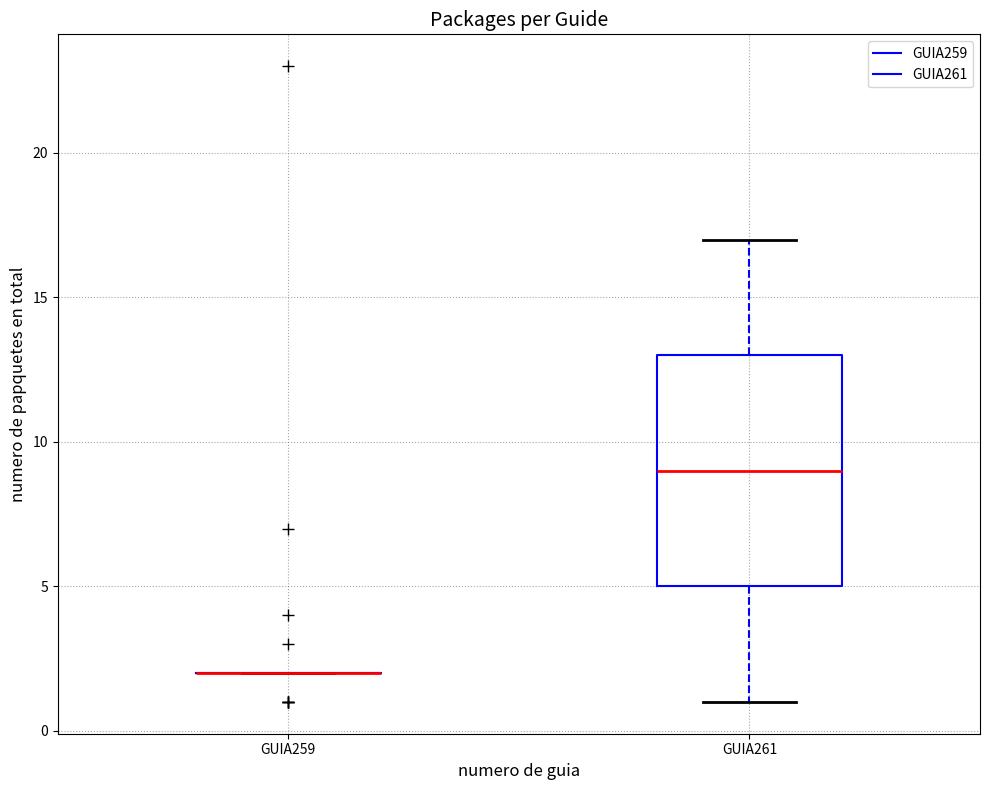

Reading left to right, transcribe this box plot: for each box, give where its median line is, the range the box spans, and where its two whiskers end, as read against the y-axis. The values are not printed on the chart, so give them approximately, as read against the axis.

GUIA259: box collapsed to a line at 2, whiskers 2 to 2
GUIA261: median 9, box 5 to 13, whiskers 1 to 17